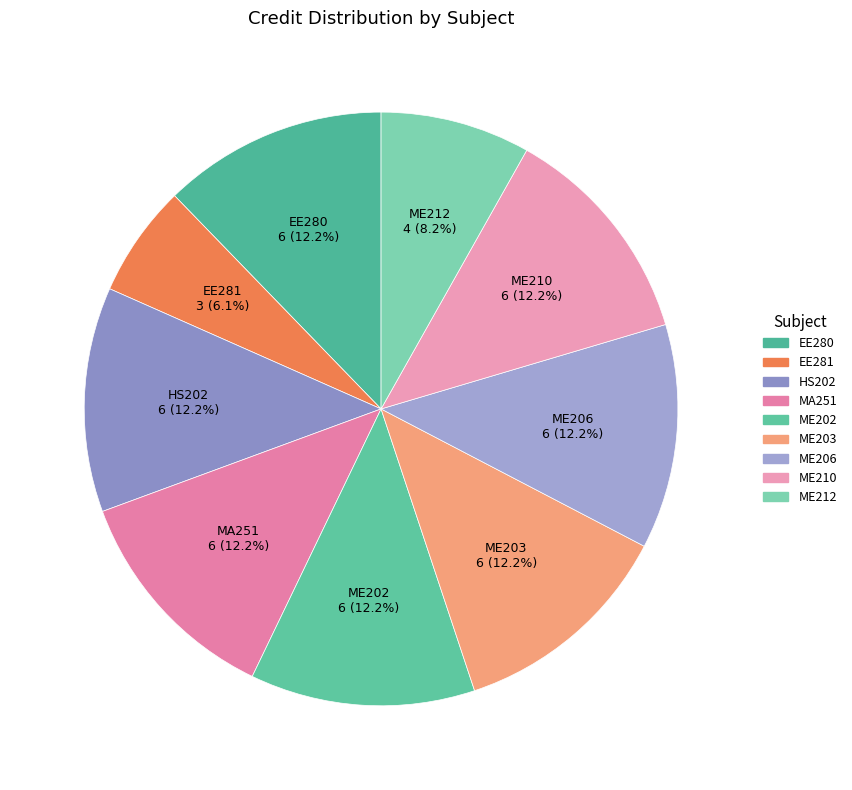

The ME203 slice represents 25% of the pie. True or false?

False